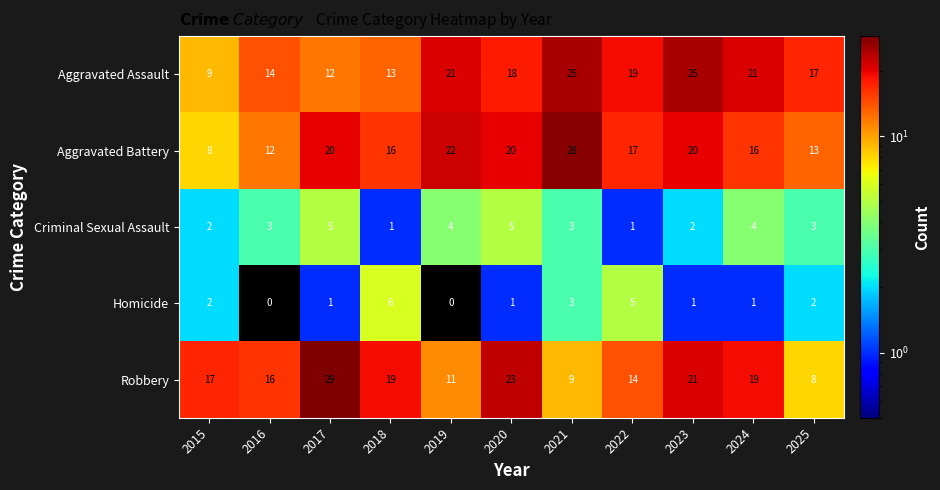

Which series changed the most between 2015 and 2024?

Aggravated Assault